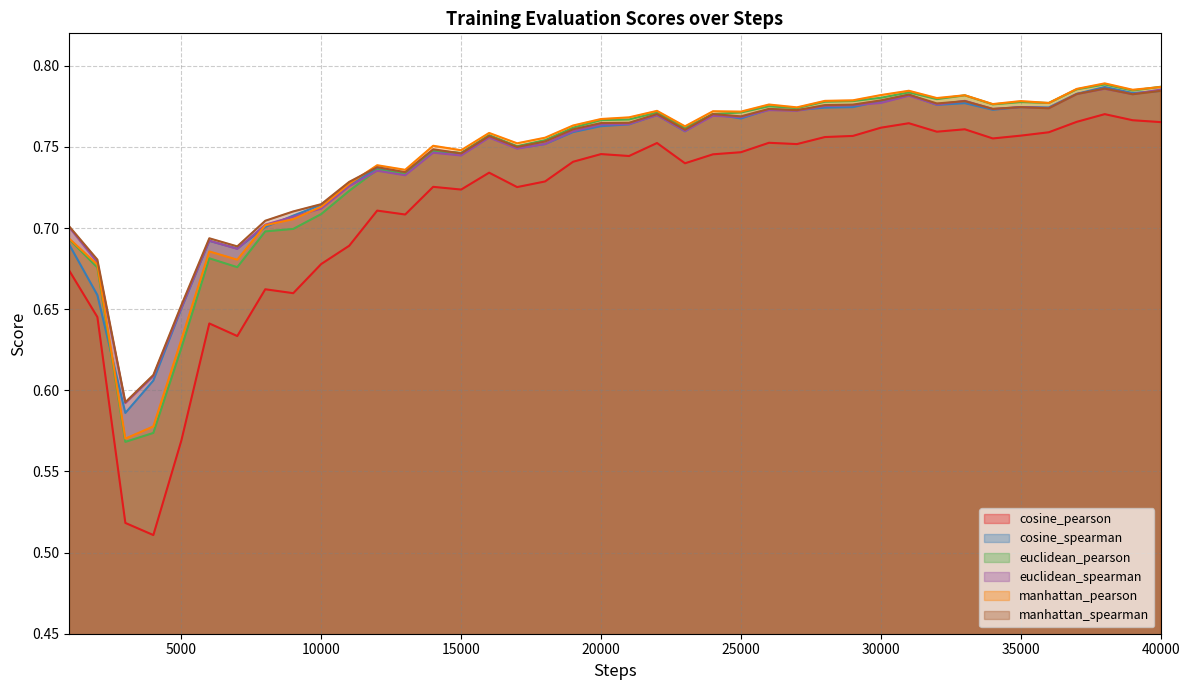

Does the chart have visible grid lines?

Yes